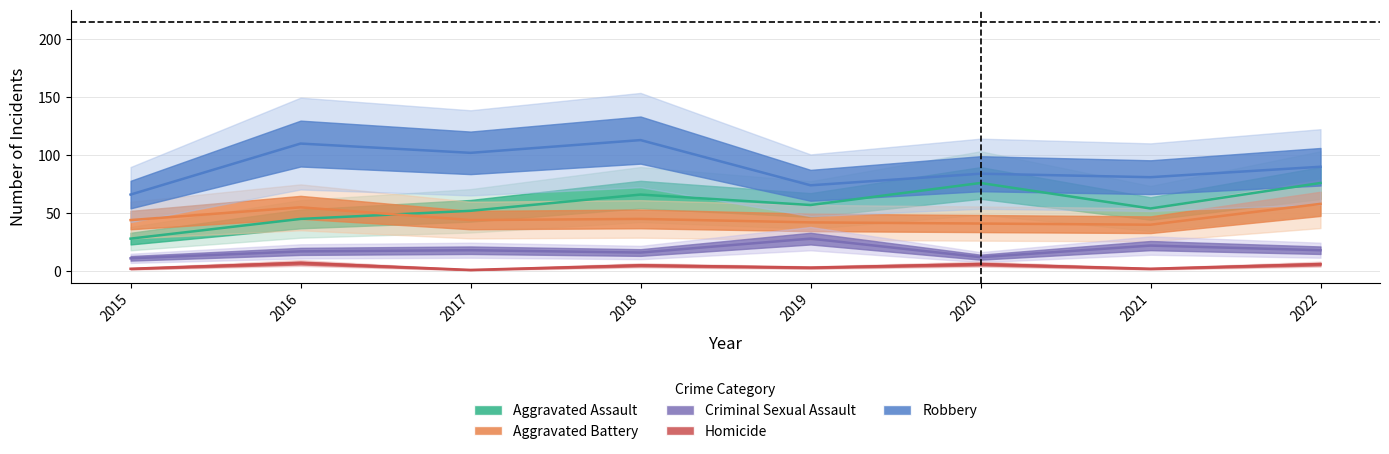

At 2019, list the series in order from largest to smallest.

Robbery, Aggravated Assault, Aggravated Battery, Criminal Sexual Assault, Homicide